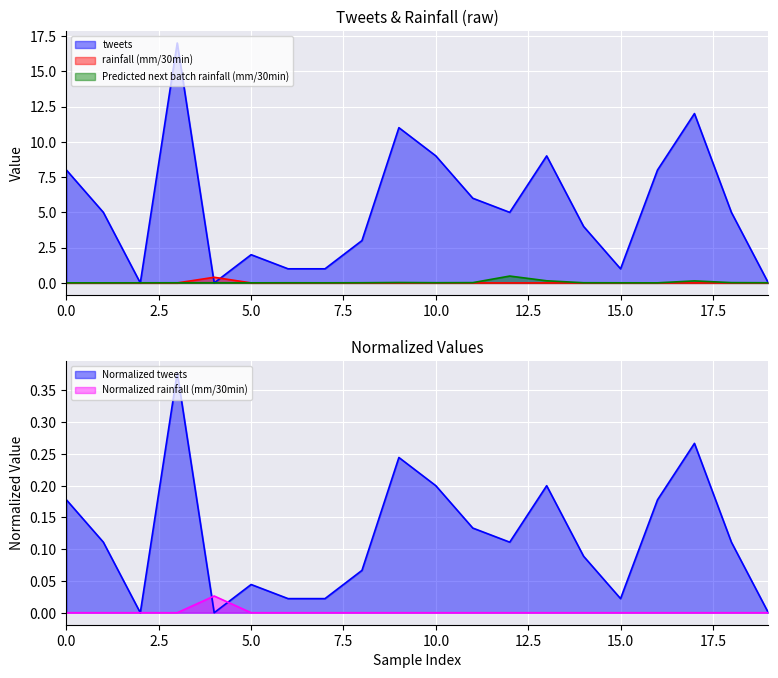

What is the total value across all series at 1?

5.1